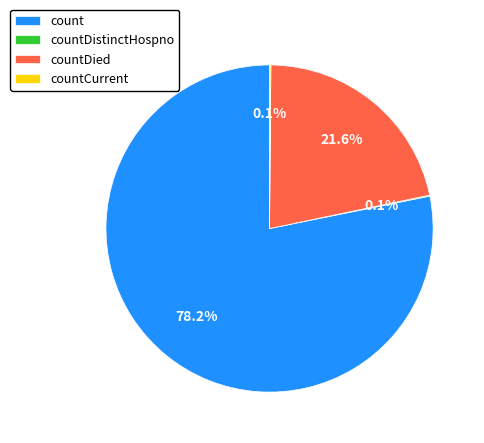

What is the largest slice in the pie chart?

count